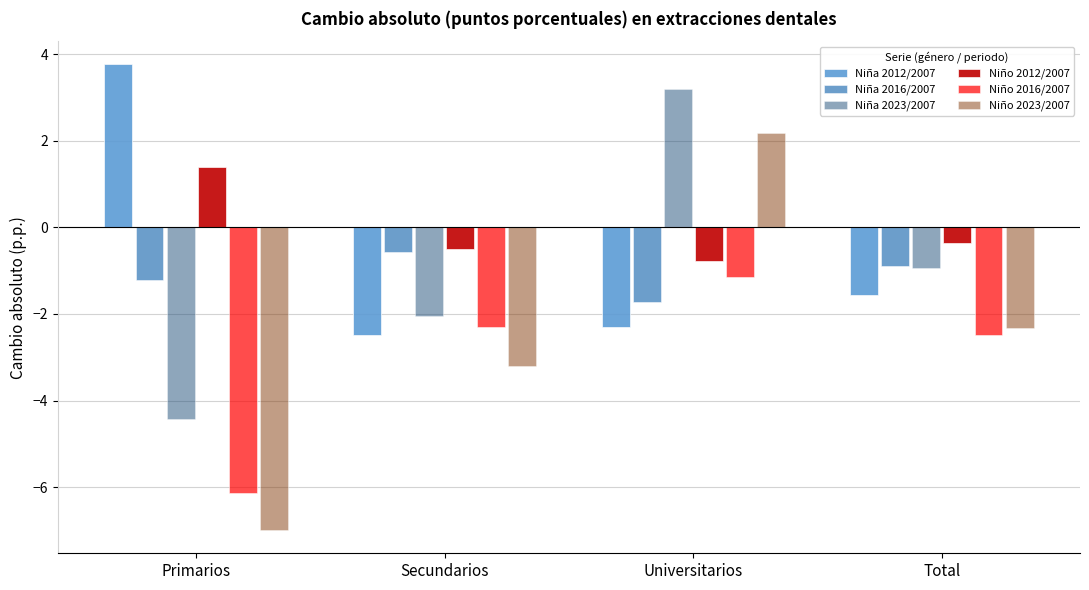

Rank the categories by Niña 2016/2007 value from lowest to highest.

Universitarios, Primarios, Total, Secundarios